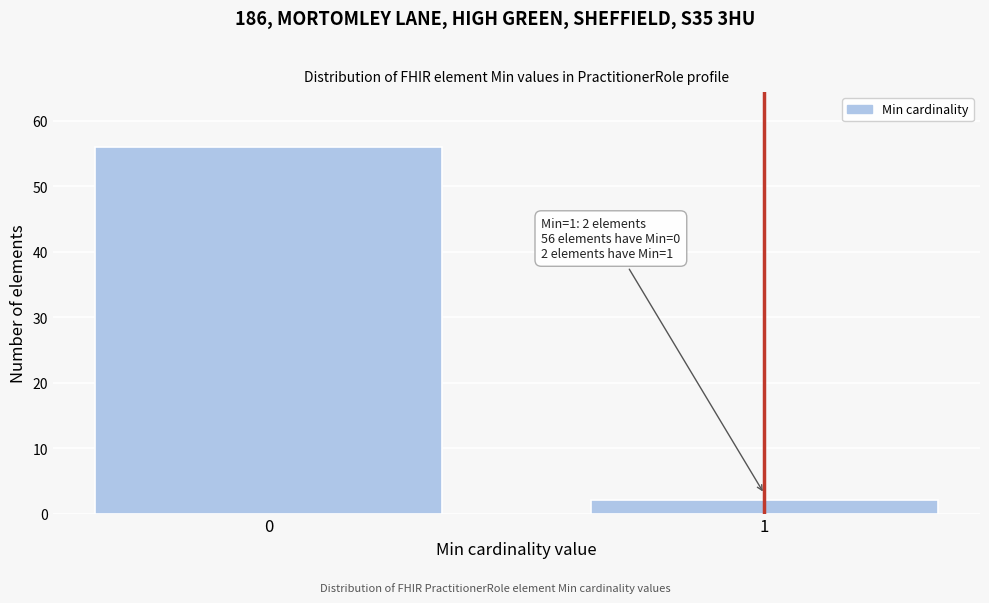

Reading left to right, what are all the values shown in this chart?

0=56	1=2